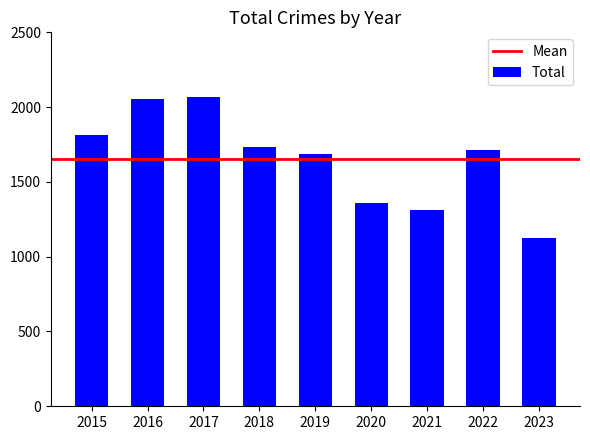

What is the sum of the values at 2021 and 2023?

2439